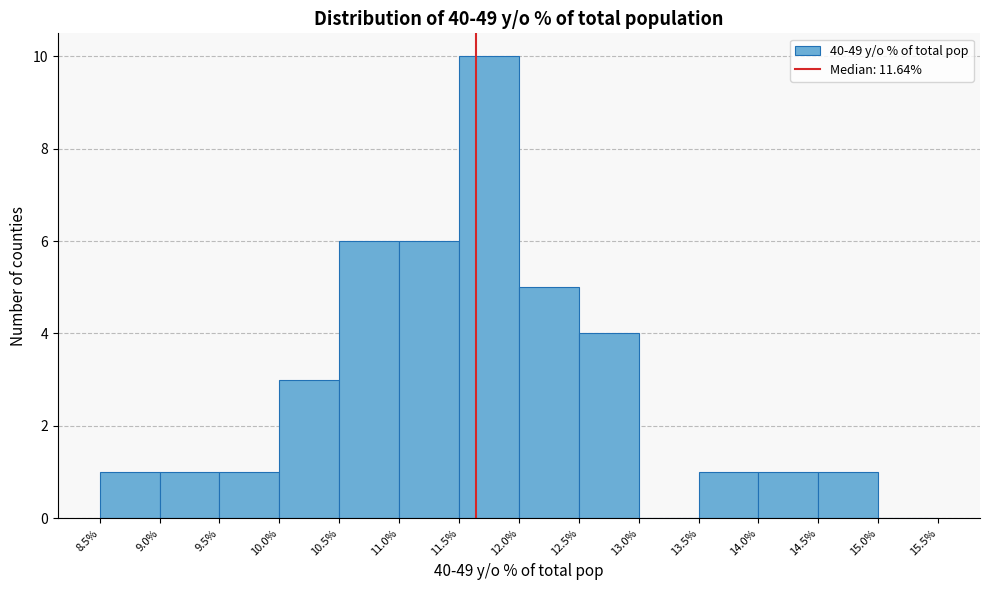

Reading left to right, transcribe this chart: for each bar, give the range it covers on the x-axis and its height. The values are not printed on the chart, so give them approximately, as read against the axis.

8.5% to 9.0%: 1
9.0% to 9.5%: 1
9.5% to 10.0%: 1
10.0% to 10.5%: 3
10.5% to 11.0%: 6
11.0% to 11.5%: 6
11.5% to 12.0%: 10
12.0% to 12.5%: 5
12.5% to 13.0%: 4
13.0% to 13.5%: 0
13.5% to 14.0%: 1
14.0% to 14.5%: 1
14.5% to 15.0%: 1
15.0% to 15.5%: 0